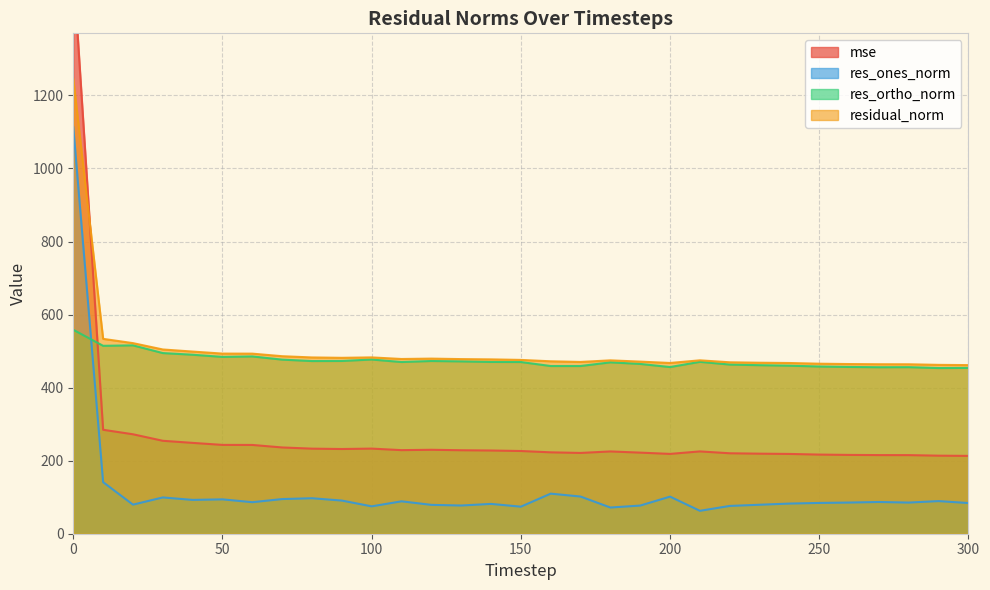

Rank the series at 20 from lowest to highest value.

res_ones_norm, mse, res_ortho_norm, residual_norm